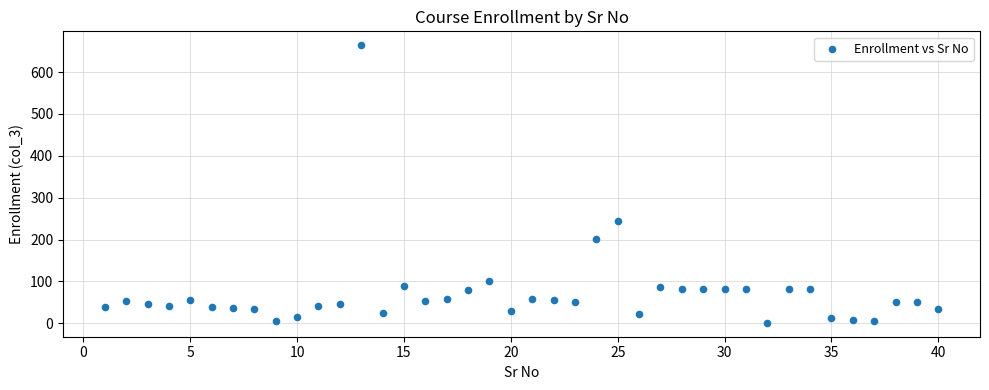

What Y value in the scatter plot is closest to 332?

245